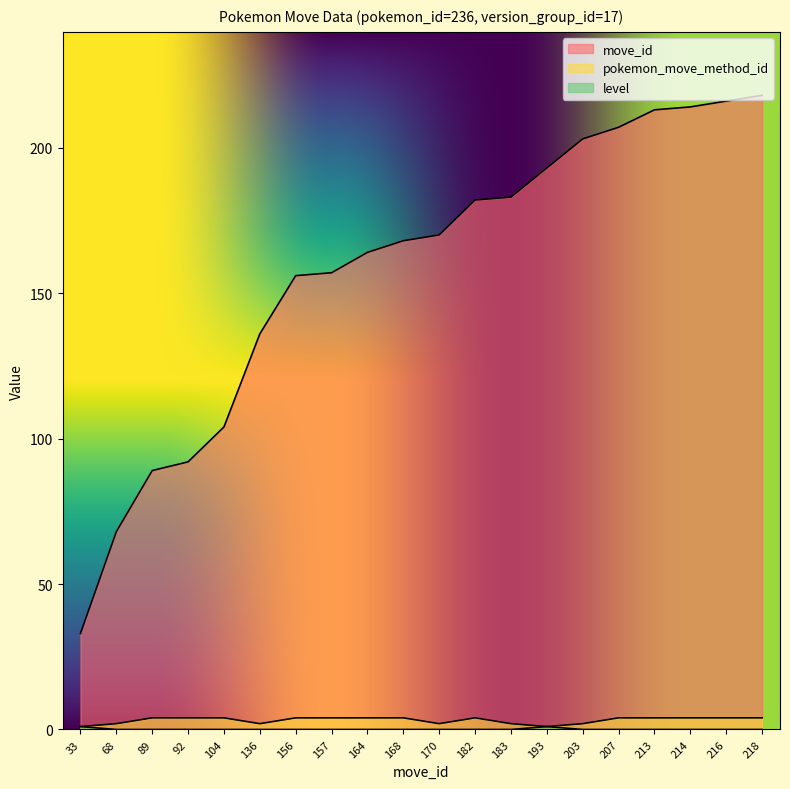

What are all the series names shown in the legend?

move_id, pokemon_move_method_id, level